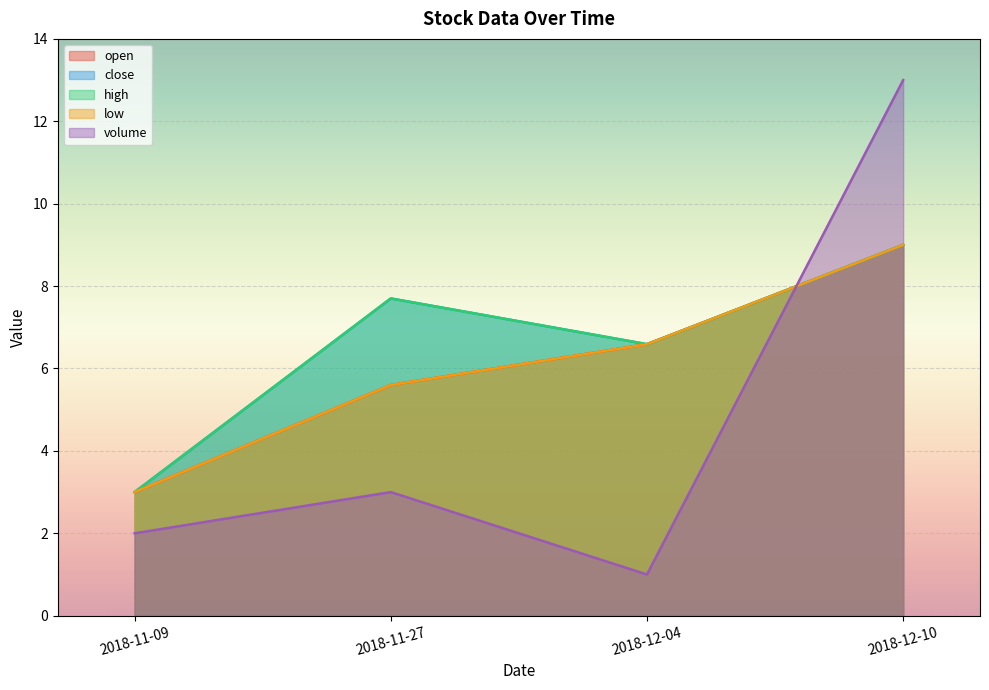

What is the difference between the maximum and minimum values in the volume series?

12.0